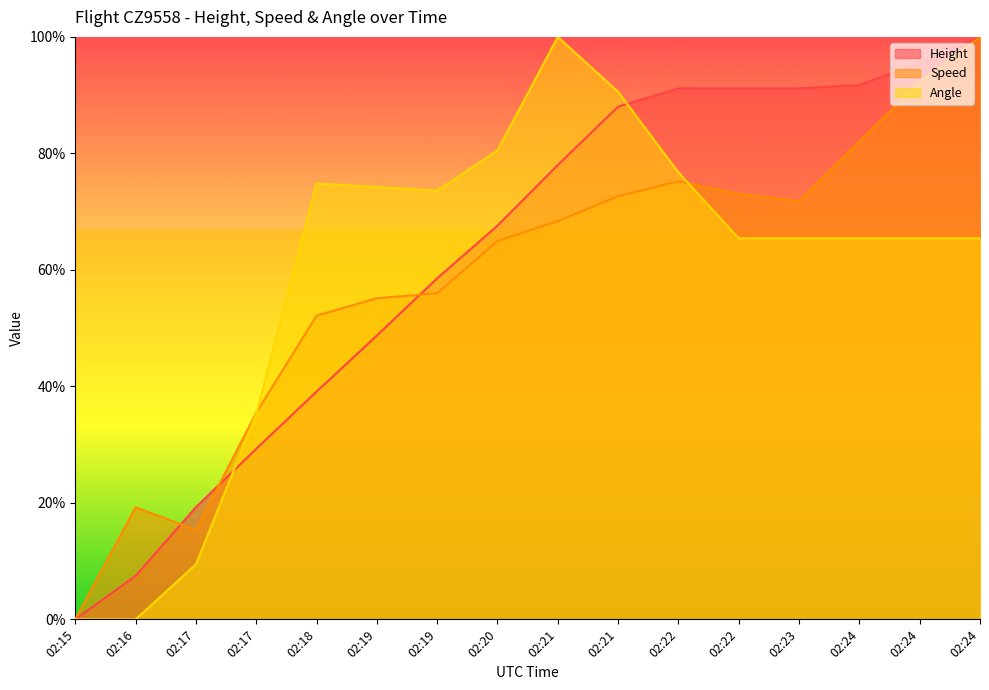

Which series has the widest spread of values?

Height